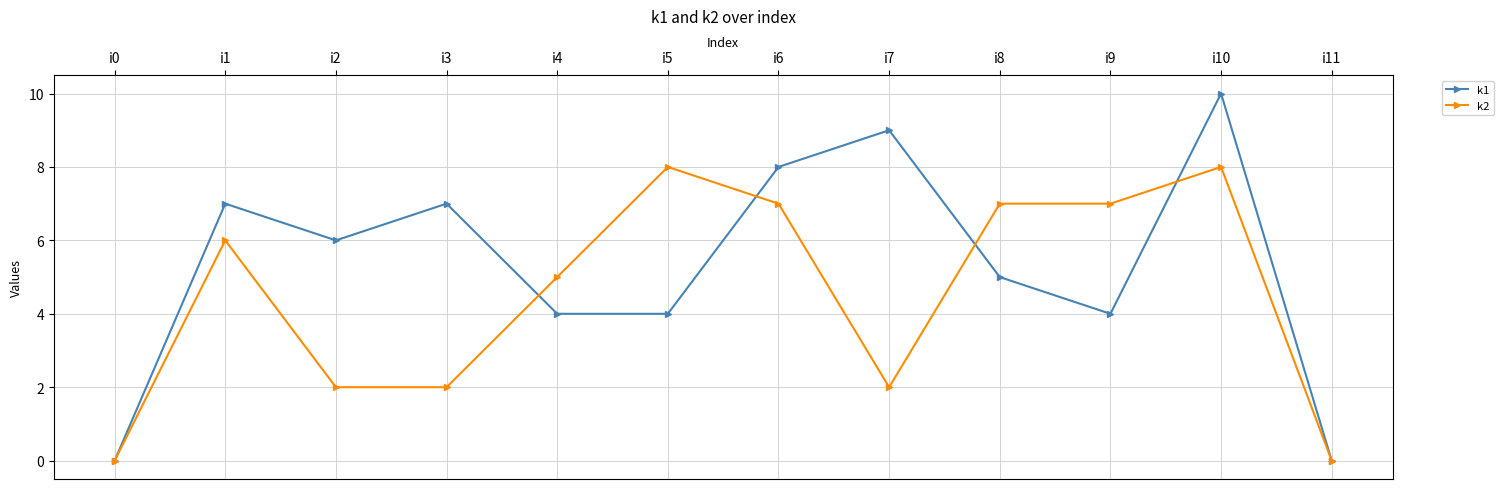

Where is the first local maximum for k1?

i1